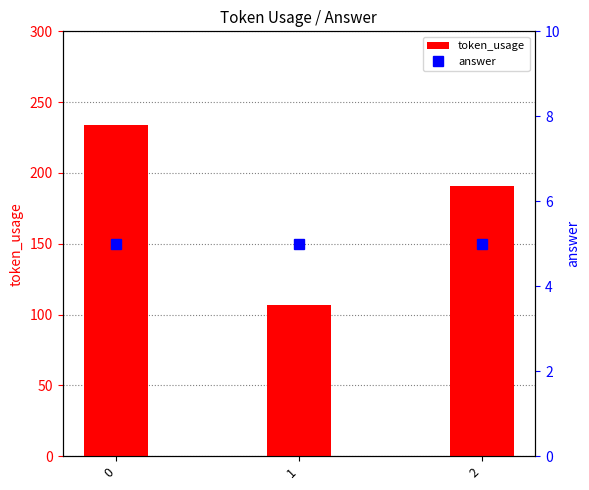

Reading right to left, transcribe all the data shown in this chart.

token_usage: 191	107	234
answer: 5	5	5